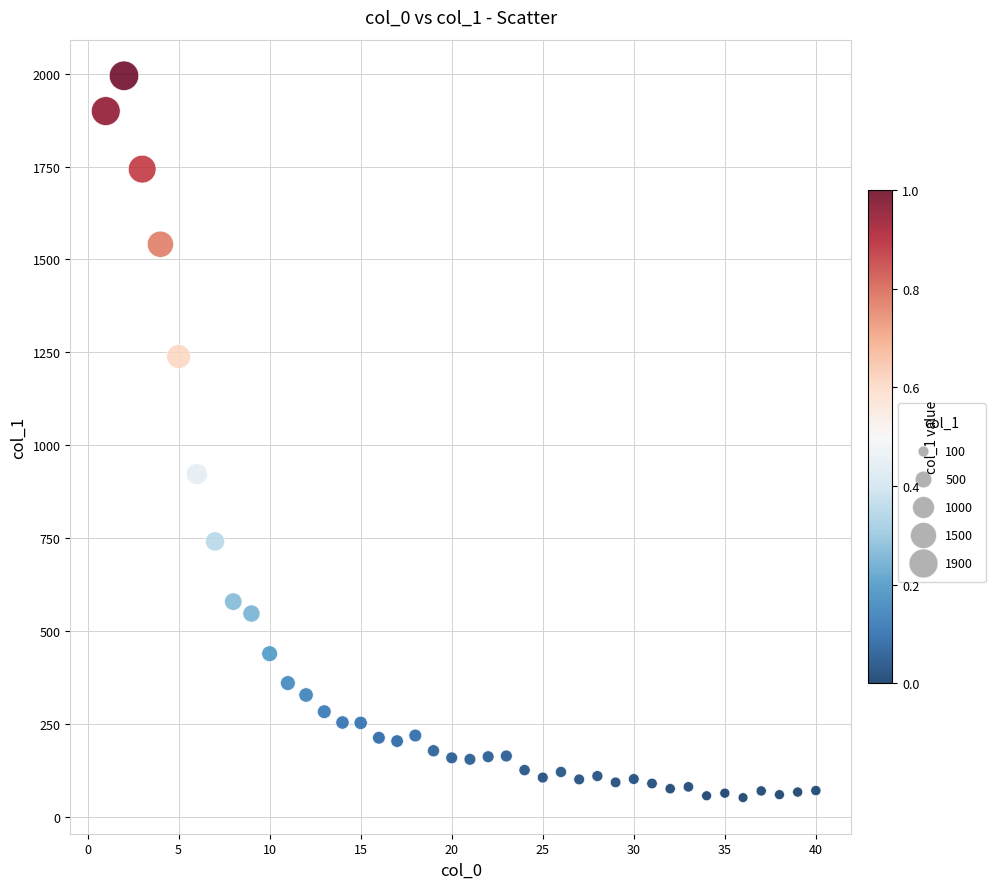

What Y value in the scatter plot is closest to 1023?

923